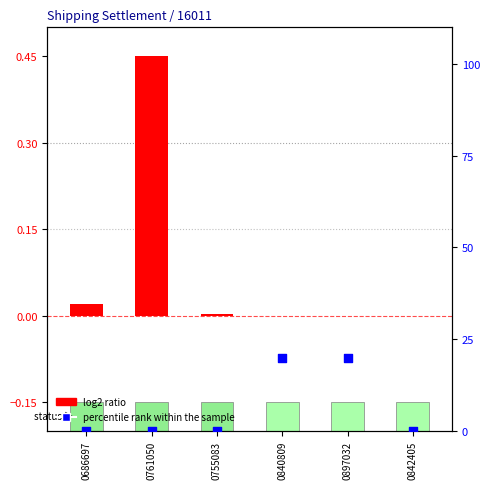

Which series contains the highest Y value?

percentile rank within the sample